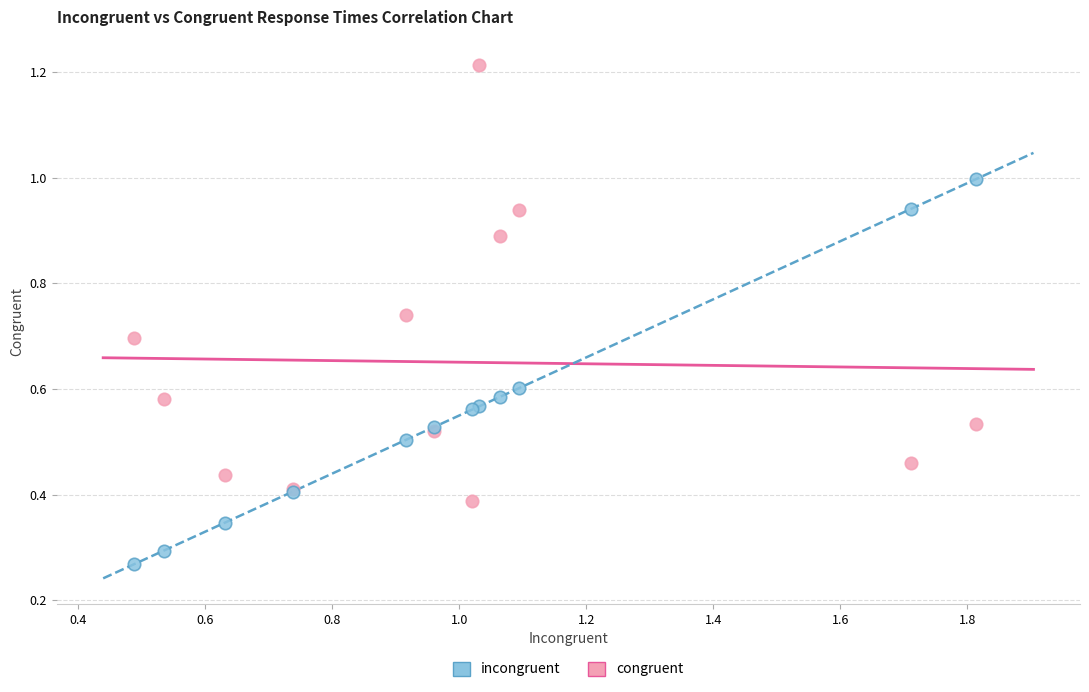

Which series has the largest Y range (max minus min)?

congruent